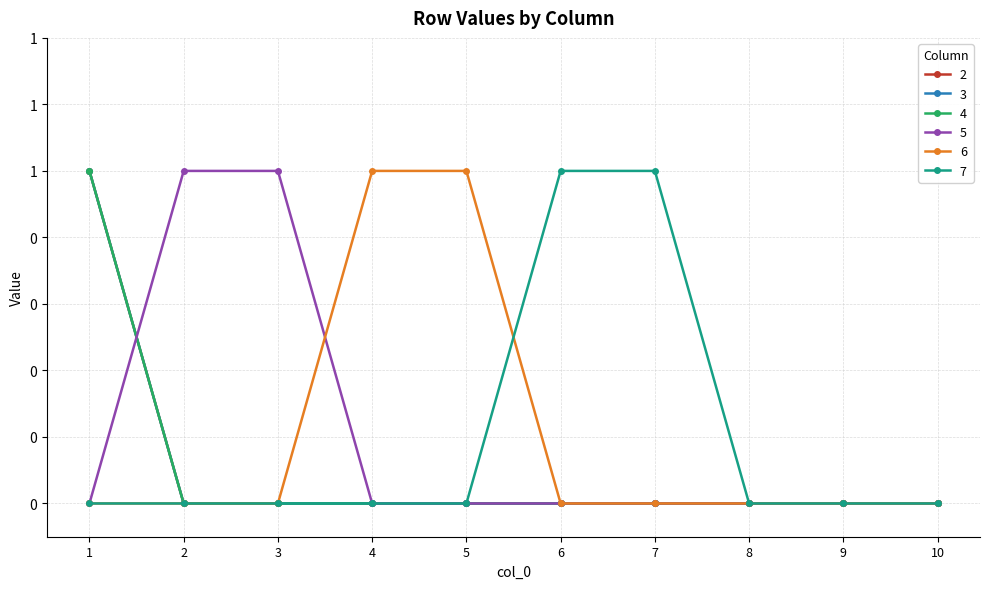

Is this an area chart (filled region under the line)?

No